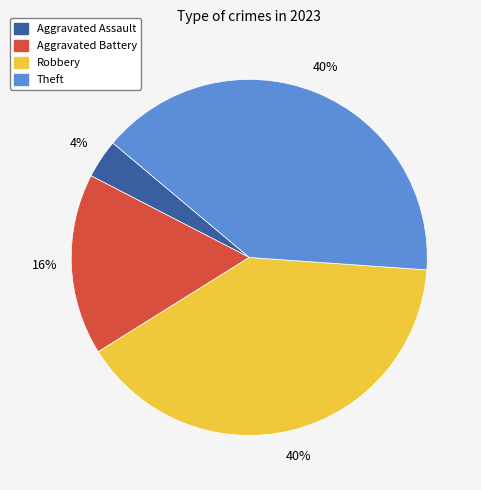

Which slice is the smallest?

Aggravated Assault